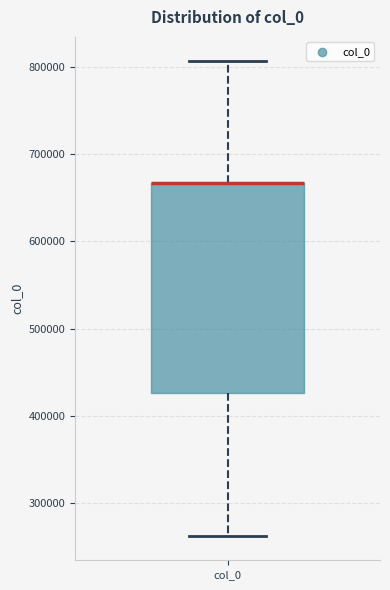

Where is the lower edge of the box for col_0 on the y-axis? The values are not printed on the chart, so give them approximately, as read against the axis.

430000